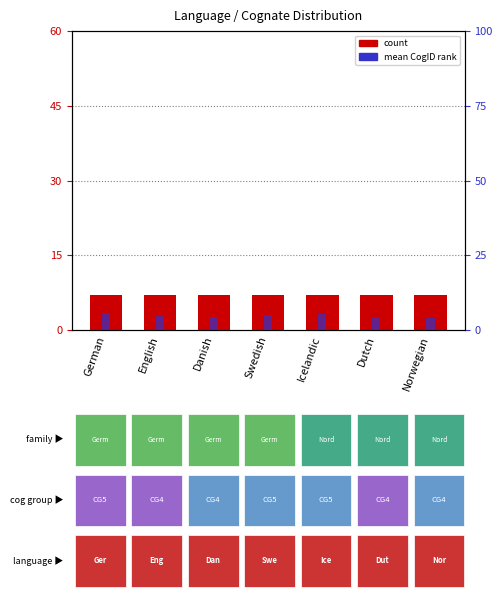

Which series has the largest range (max minus min)?

mean CogID (percentile rank)